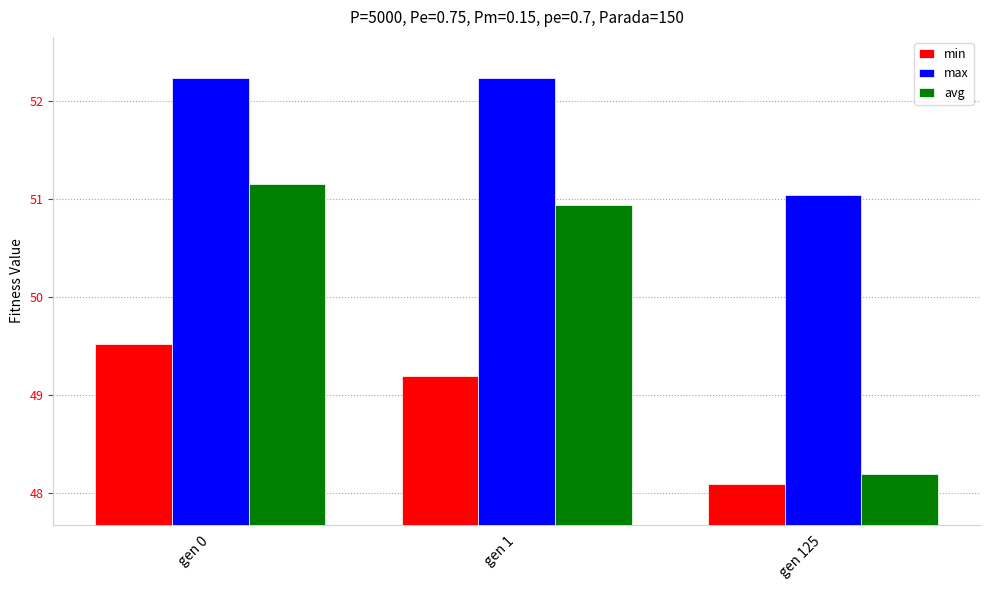

Is it true that max equals 51.0 at gen 125?

True